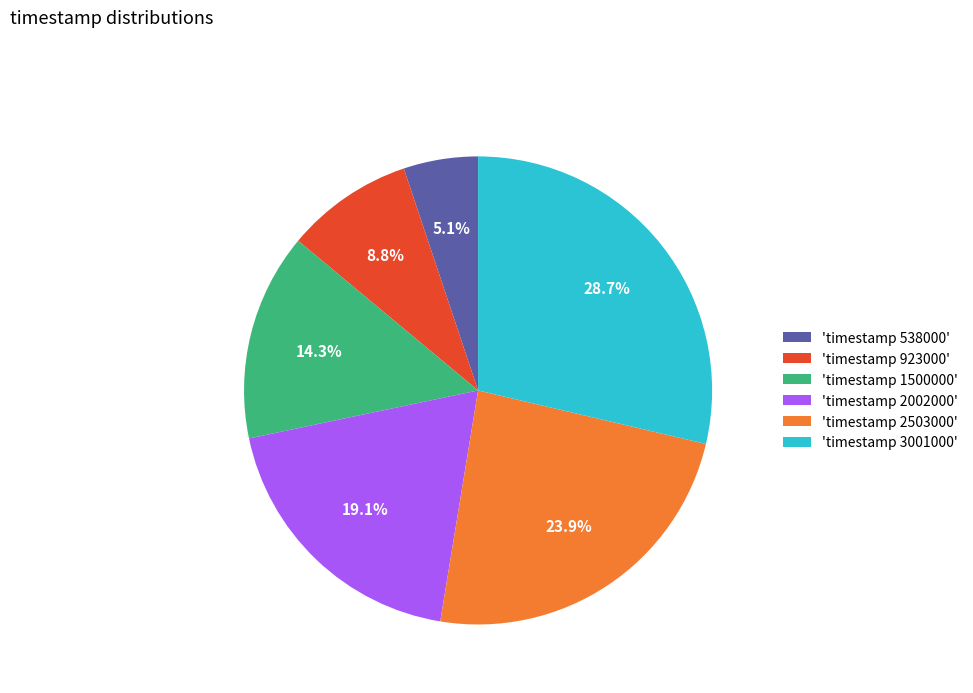

Count the number of slices in the pie.

6